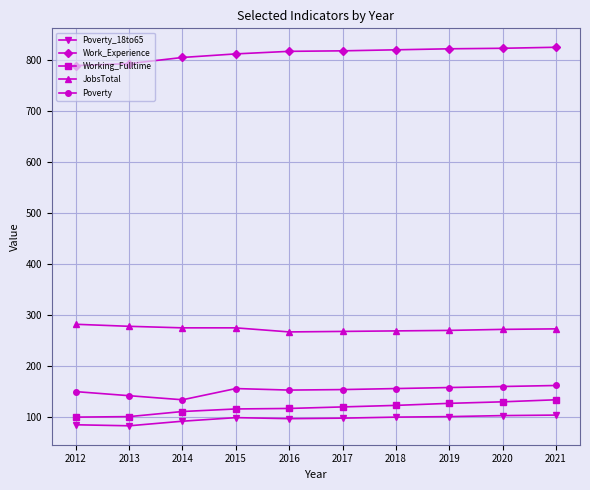

List the series in order of their peak value, highest first.

Work_Experience, JobsTotal, Poverty, Working_Fulltime, Poverty_18to65